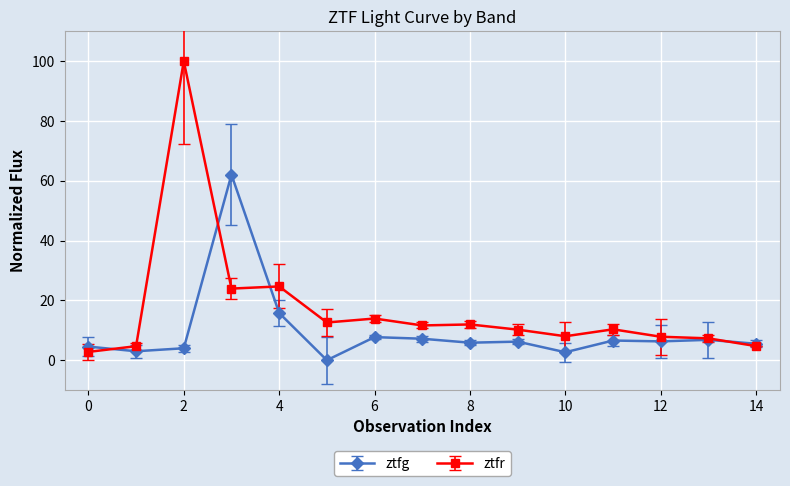

What is the value of the ztfr point at the 11th from the left?

8.0